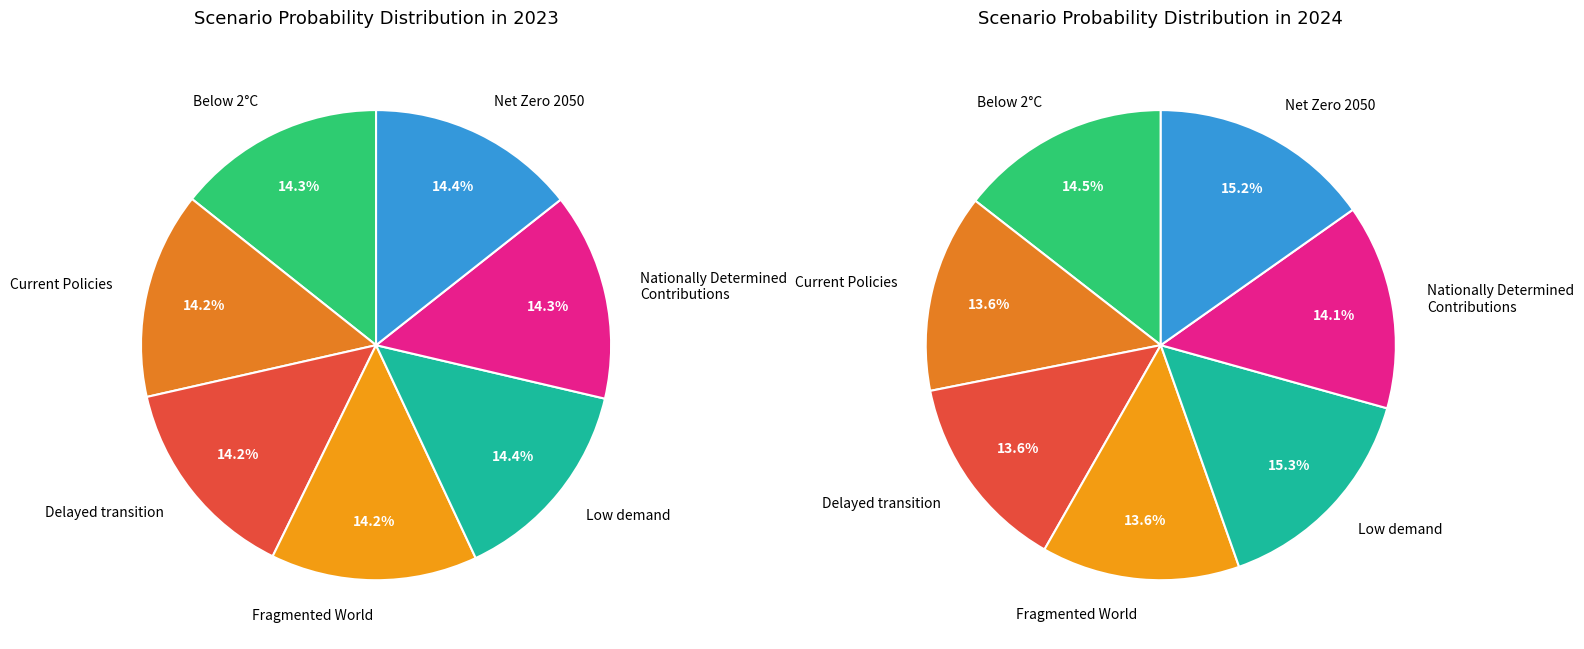

What percentage is NOT represented by Below 2°C?

85.7%